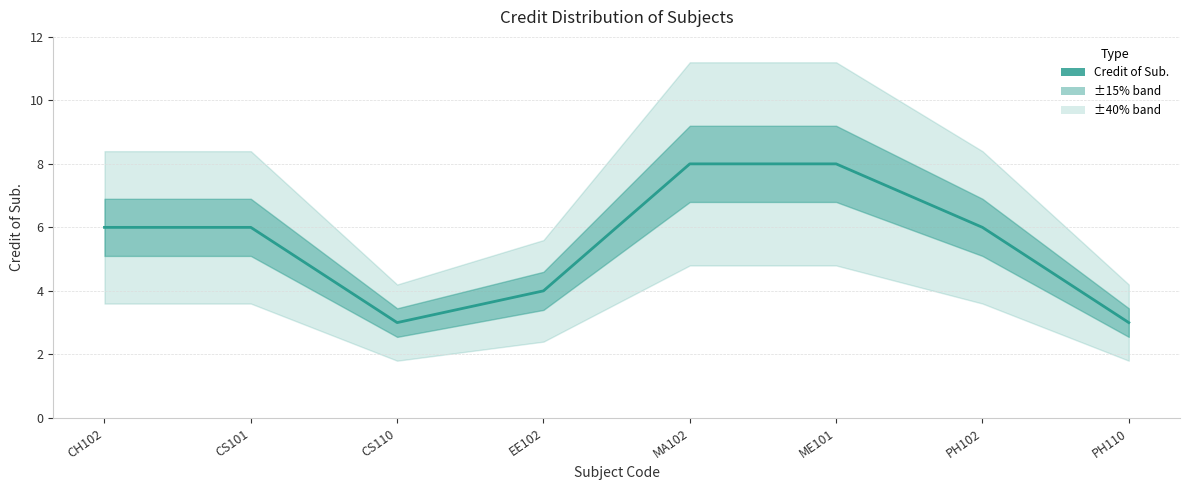

What is the average value?

6